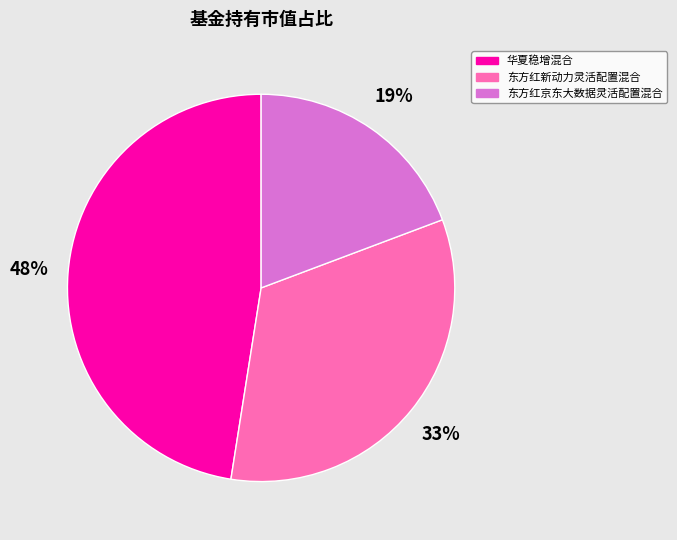

Is there any slice that represents more than half of the pie?

No